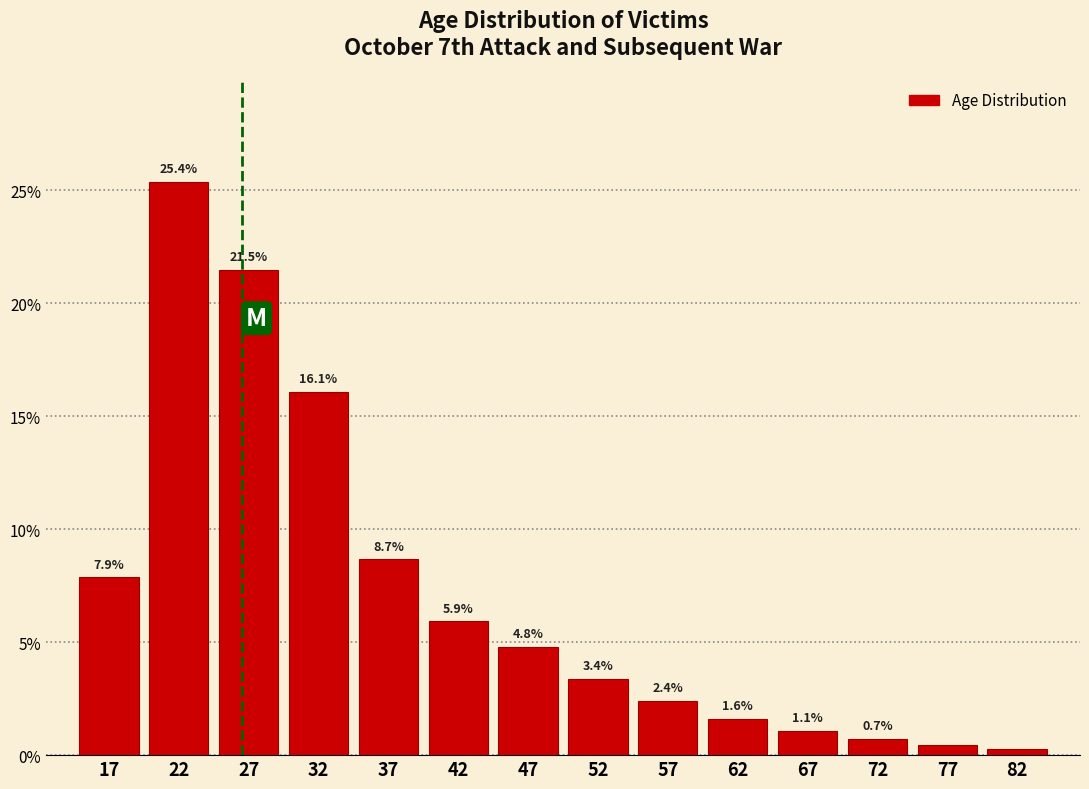

What is the sum of the values at 72 and 52?

4.1